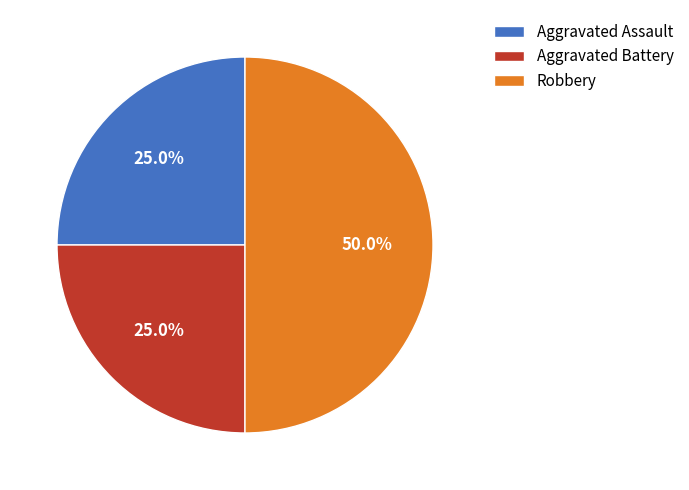

To the nearest percent, what portion does Robbery represent?

50%